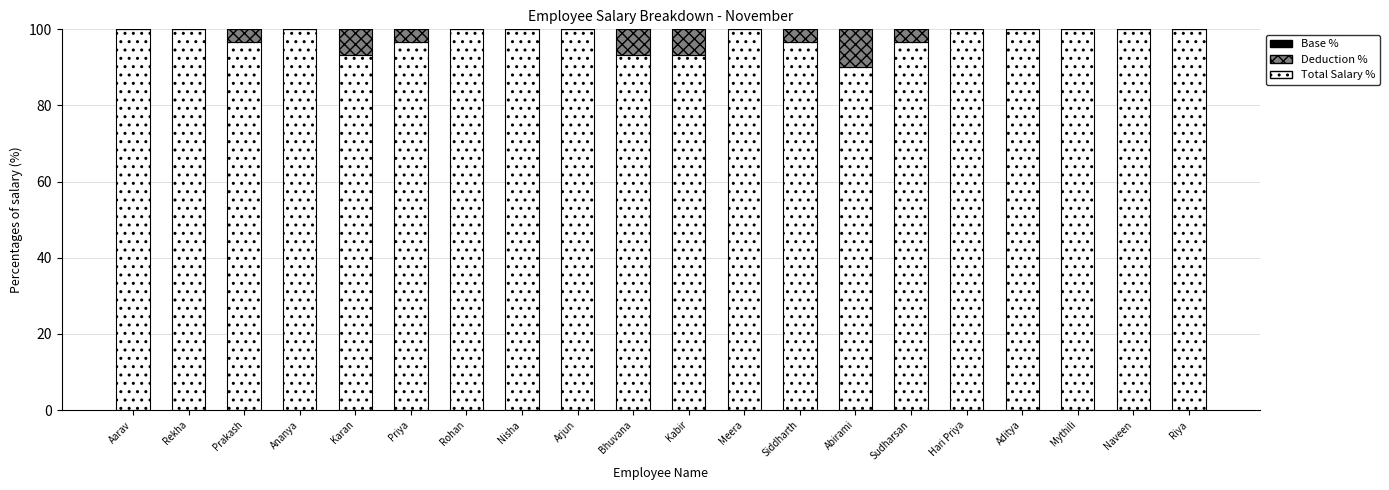

What is the maximum value for Total Salary %?

100.0